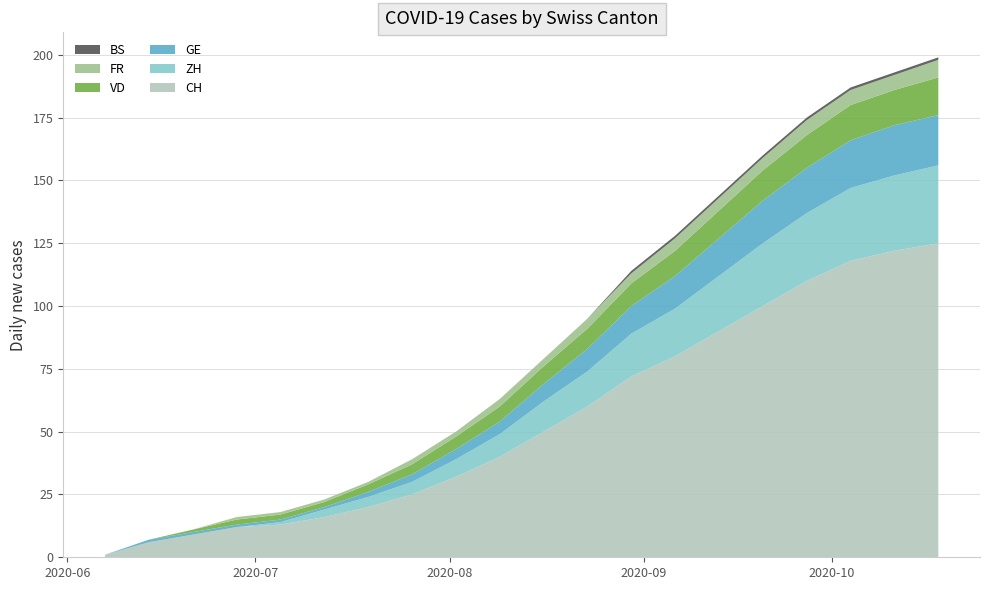

Reading left to right, extract all data points from this chart.

CH: 2020-06-07=1	2020-06-14=6	2020-06-21=9	2020-06-28=12	2020-07-05=13	2020-07-12=16	2020-07-19=20	2020-07-26=25	2020-08-02=32	2020-08-09=40	2020-08-16=50	2020-08-23=60	2020-08-30=72	2020-09-06=80	2020-09-13=90	2020-09-20=100	2020-09-27=110	2020-10-04=118	2020-10-11=122	2020-10-18=125
ZH: 2020-06-07=0	2020-06-14=0	2020-06-21=0	2020-06-28=0	2020-07-05=1	2020-07-12=3	2020-07-19=4	2020-07-26=5	2020-08-02=7	2020-08-09=9	2020-08-16=12	2020-08-23=14	2020-08-30=17	2020-09-06=19	2020-09-13=22	2020-09-20=25	2020-09-27=27	2020-10-04=29	2020-10-11=30	2020-10-18=31
GE: 2020-06-07=0	2020-06-14=1	2020-06-21=1	2020-06-28=1	2020-07-05=1	2020-07-12=1	2020-07-19=2	2020-07-26=3	2020-08-02=4	2020-08-09=5	2020-08-16=7	2020-08-23=9	2020-08-30=11	2020-09-06=13	2020-09-13=15	2020-09-20=17	2020-09-27=18	2020-10-04=19	2020-10-11=20	2020-10-18=20
VD: 2020-06-07=0	2020-06-14=0	2020-06-21=1	2020-06-28=2	2020-07-05=2	2020-07-12=2	2020-07-19=3	2020-07-26=4	2020-08-02=5	2020-08-09=6	2020-08-16=7	2020-08-23=8	2020-08-30=9	2020-09-06=10	2020-09-13=11	2020-09-20=12	2020-09-27=13	2020-10-04=14	2020-10-11=14	2020-10-18=15
FR: 2020-06-07=0	2020-06-14=0	2020-06-21=0	2020-06-28=1	2020-07-05=1	2020-07-12=1	2020-07-19=1	2020-07-26=2	2020-08-02=2	2020-08-09=3	2020-08-16=3	2020-08-23=4	2020-08-30=4	2020-09-06=5	2020-09-13=5	2020-09-20=5	2020-09-27=6	2020-10-04=6	2020-10-11=6	2020-10-18=7
BS: 2020-06-07=0	2020-06-14=0	2020-06-21=0	2020-06-28=0	2020-07-05=0	2020-07-12=0	2020-07-19=0	2020-07-26=0	2020-08-02=0	2020-08-09=0	2020-08-16=0	2020-08-23=0	2020-08-30=1	2020-09-06=1	2020-09-13=1	2020-09-20=1	2020-09-27=1	2020-10-04=1	2020-10-11=1	2020-10-18=1